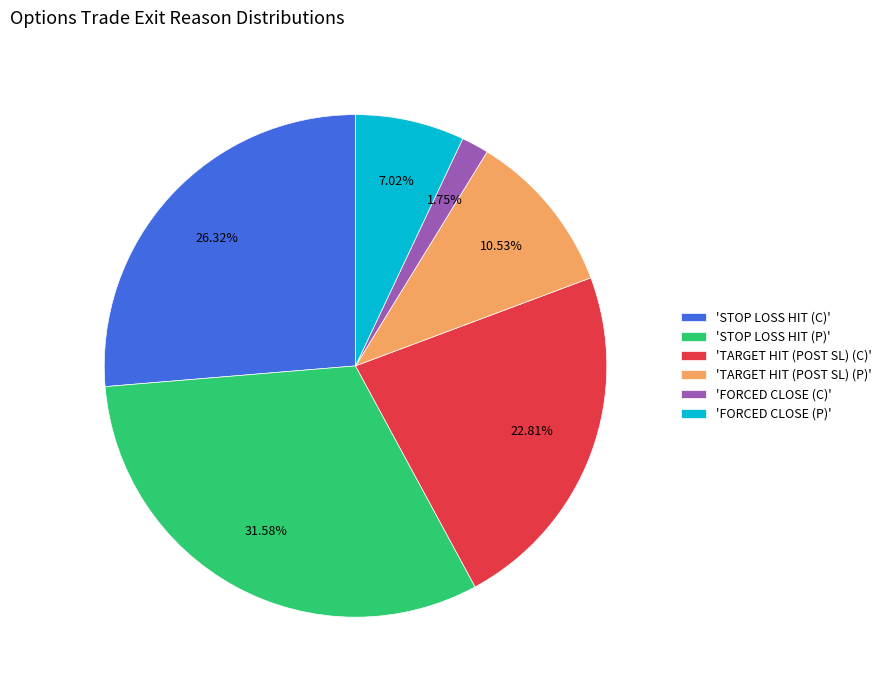

To the nearest percent, what is the average slice percentage?

17%